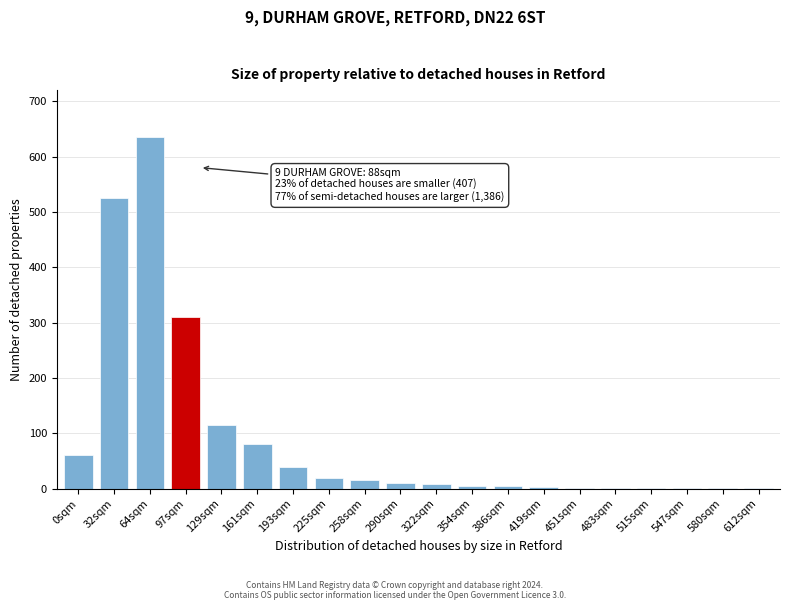

What is the change in value from 32sqm to 225sqm?

-505